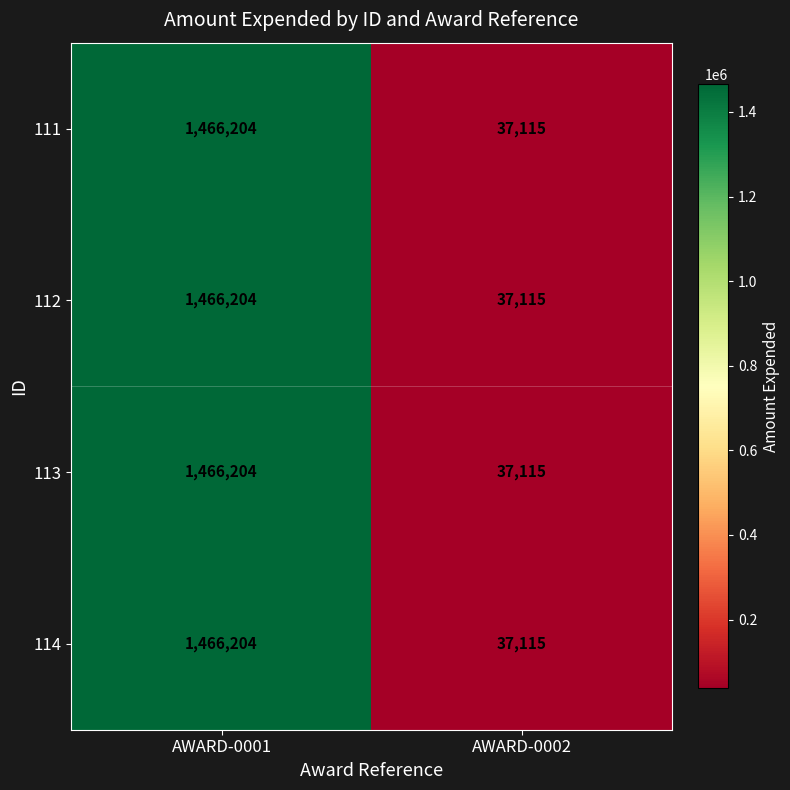

Is it true that 113 equals 37115 at AWARD-0002?

True